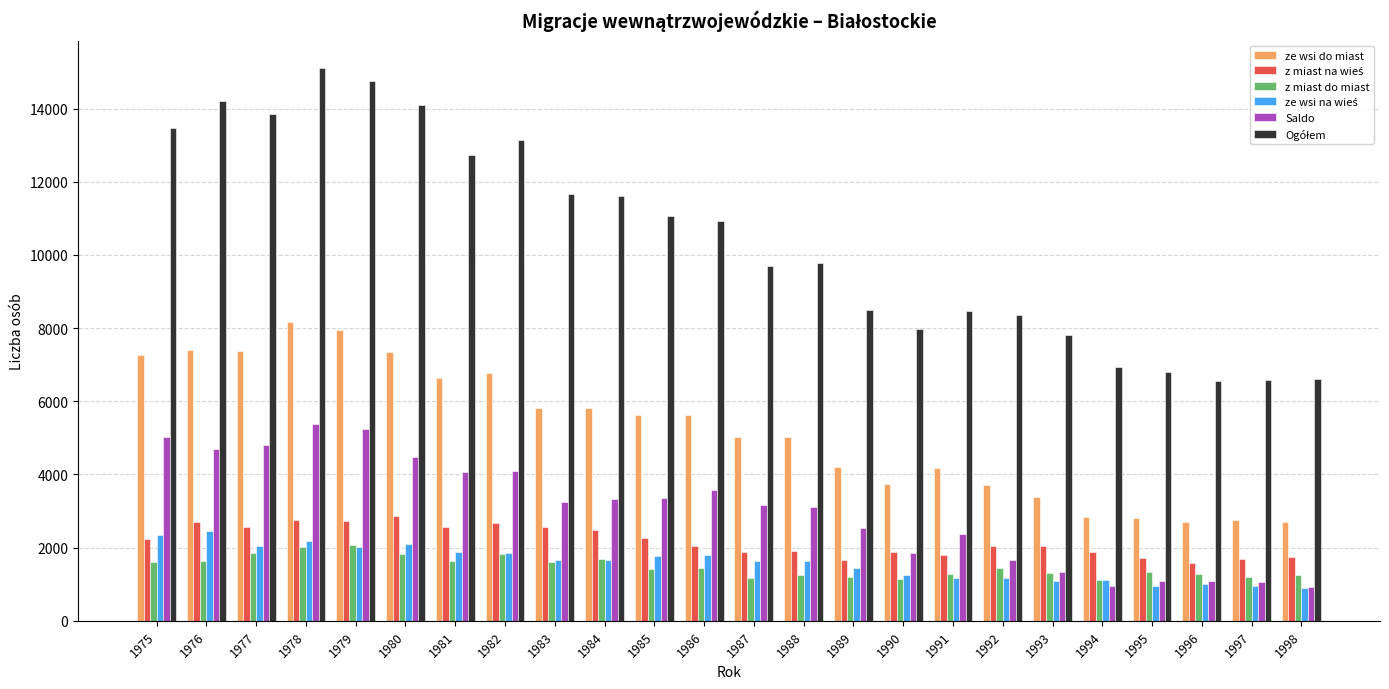

What is the maximum value shown in the chart?

15106